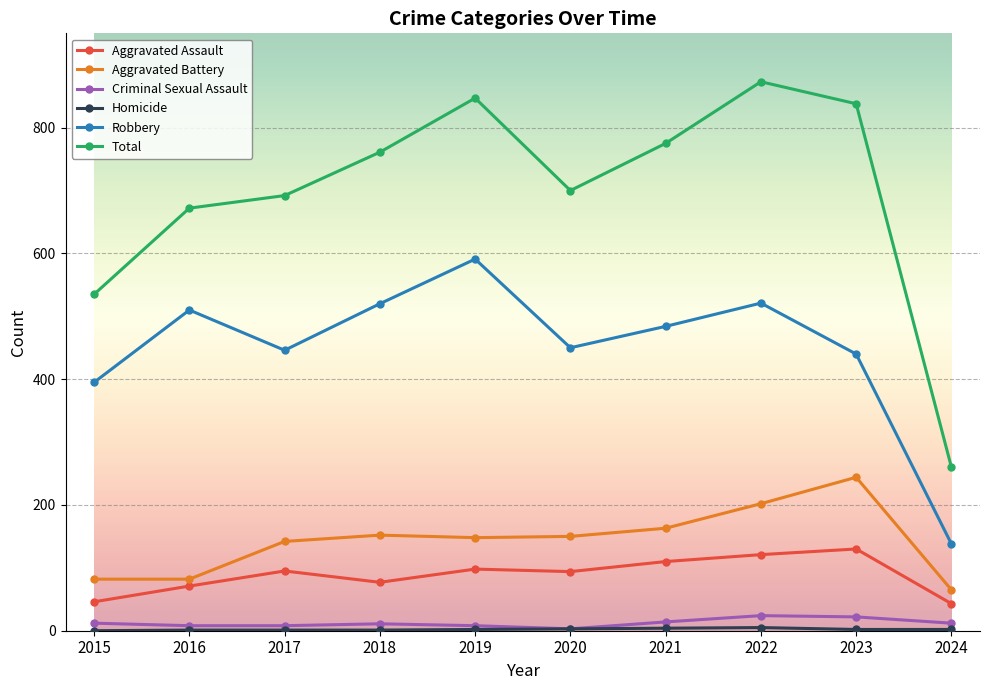

True or false: Robbery has more than 1 interior local peaks.

True